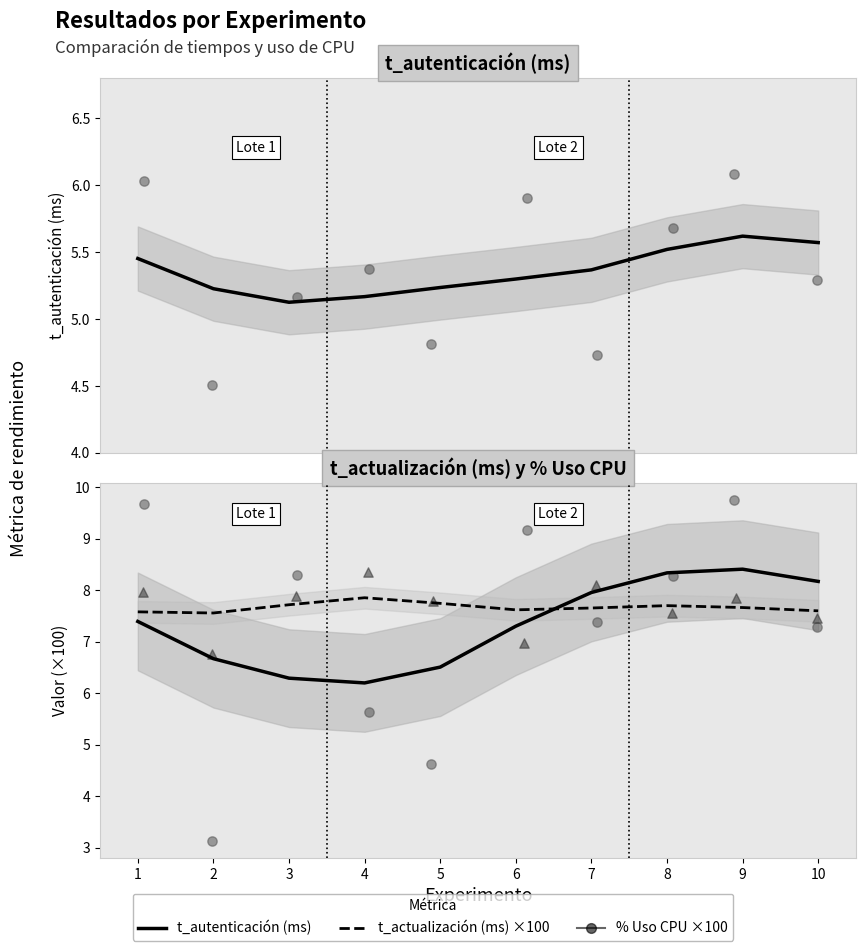

What are all the series names shown in the legend?

t_autenticación (ms), t_actualización (ms) ×100, % Uso CPU ×100